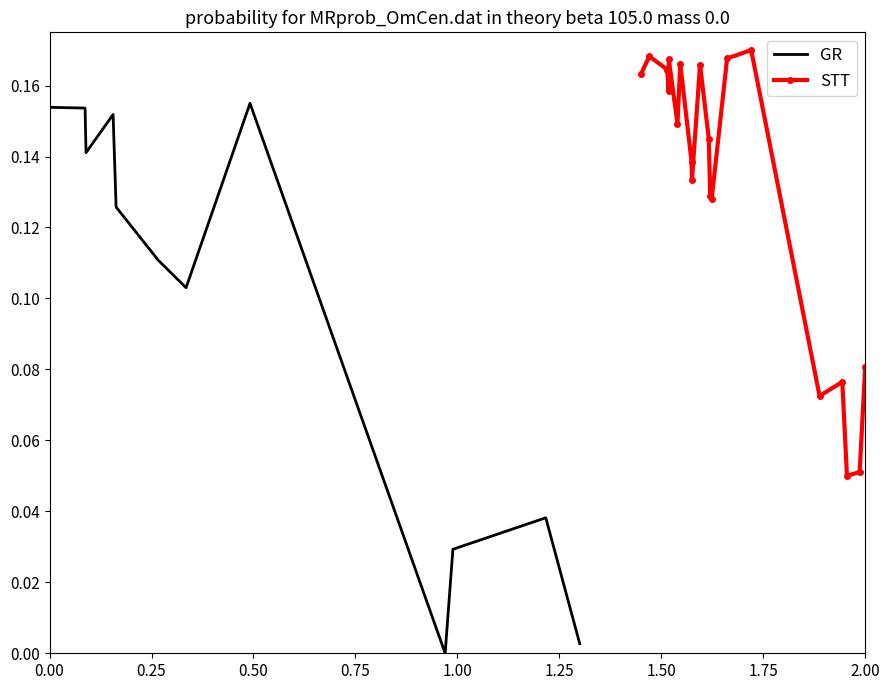

True or false: STT has more than 0 points higher than both neighbors.

True